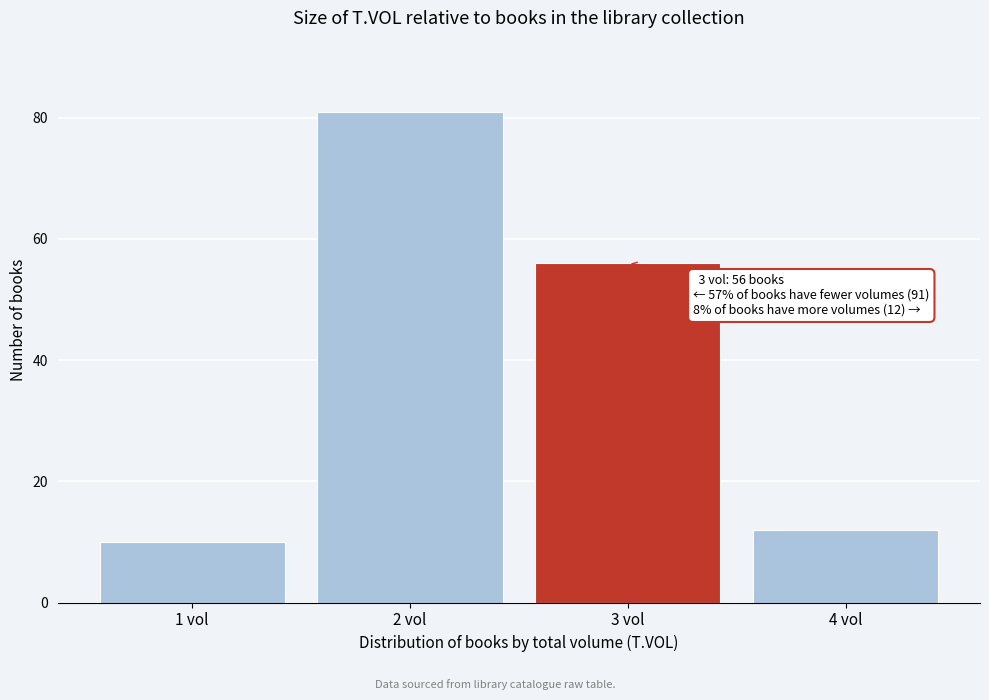

Reading left to right, transcribe all the data shown in this chart.

1 vol=10	2 vol=81	3 vol=56	4 vol=12